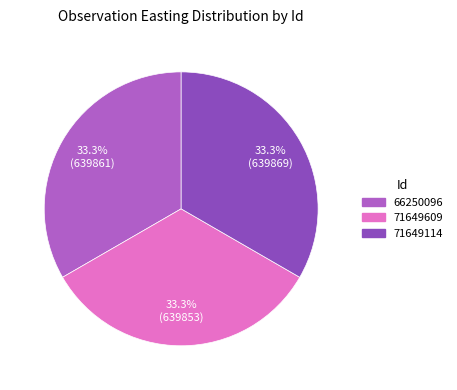

Approximately how many times larger is the value at 71649609 compared to 71649114?

1.0